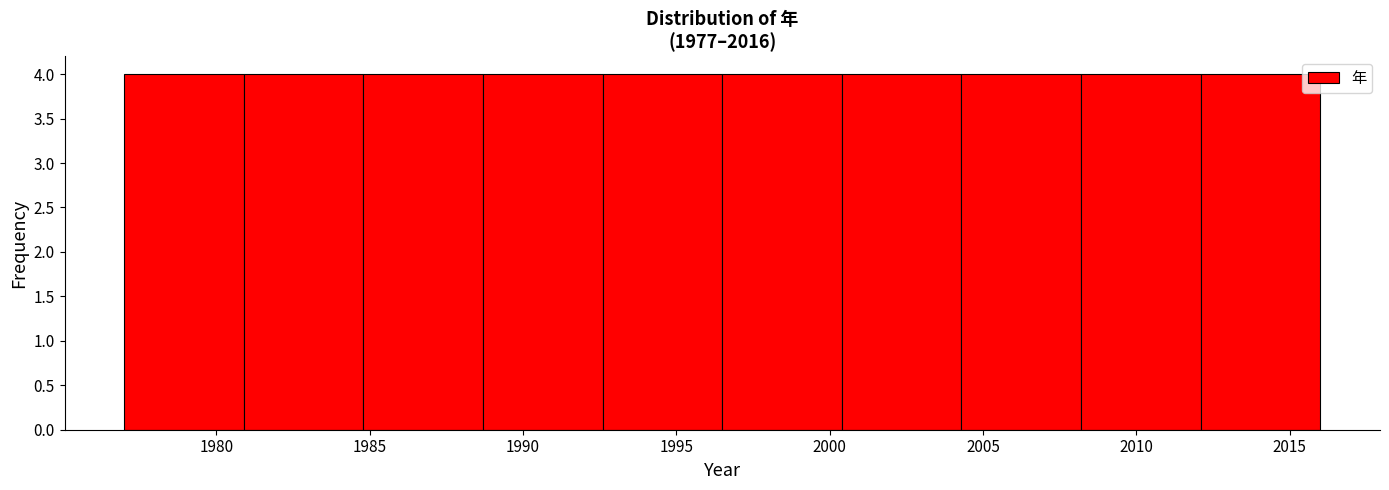

Reading left to right, transcribe this chart: for each bar, give the range it covers on the x-axis and its height. Neither the bar edges nor the heights are printed on the chart, so give them approximately, as read against the axes.

1977.0 to 1980.9: 4
1980.9 to 1984.8: 4
1984.8 to 1988.7: 4
1988.7 to 1992.6: 4
1992.6 to 1996.5: 4
1996.5 to 2000.4: 4
2000.4 to 2004.3: 4
2004.3 to 2008.2: 4
2008.2 to 2012.1: 4
2012.1 to 2016.0: 4